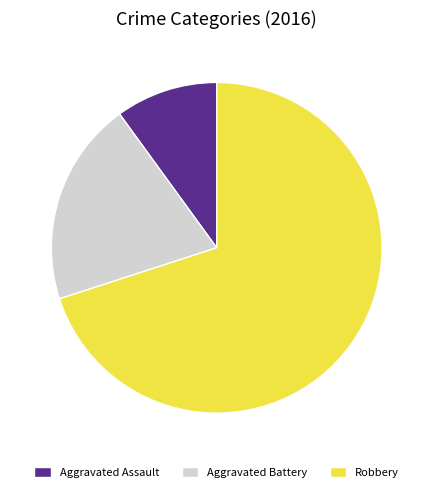

What is the majority slice?

Robbery